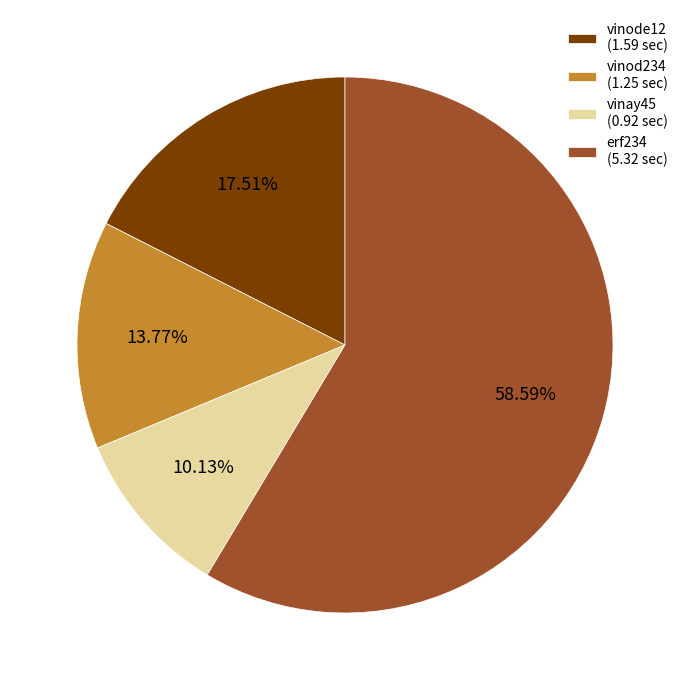

Approximately how many times larger is the value at erf234 (5.32 sec) compared to vinod234 (1.25 sec)?

4.3